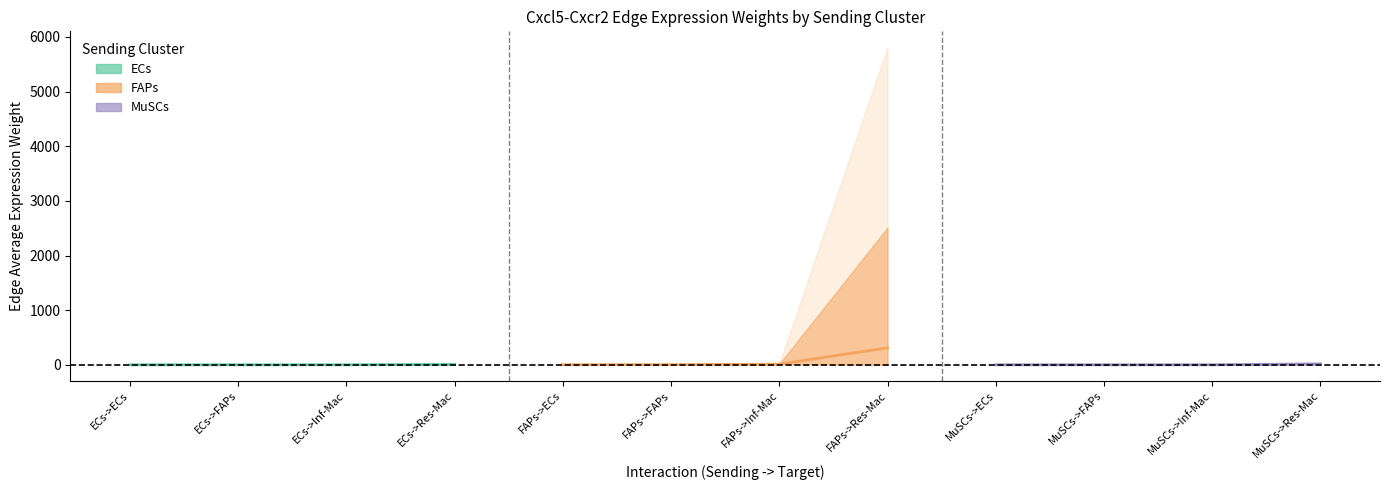

Between ECs->FAPs and ECs->Res-Mac, which series saw the biggest shift?

FAPs